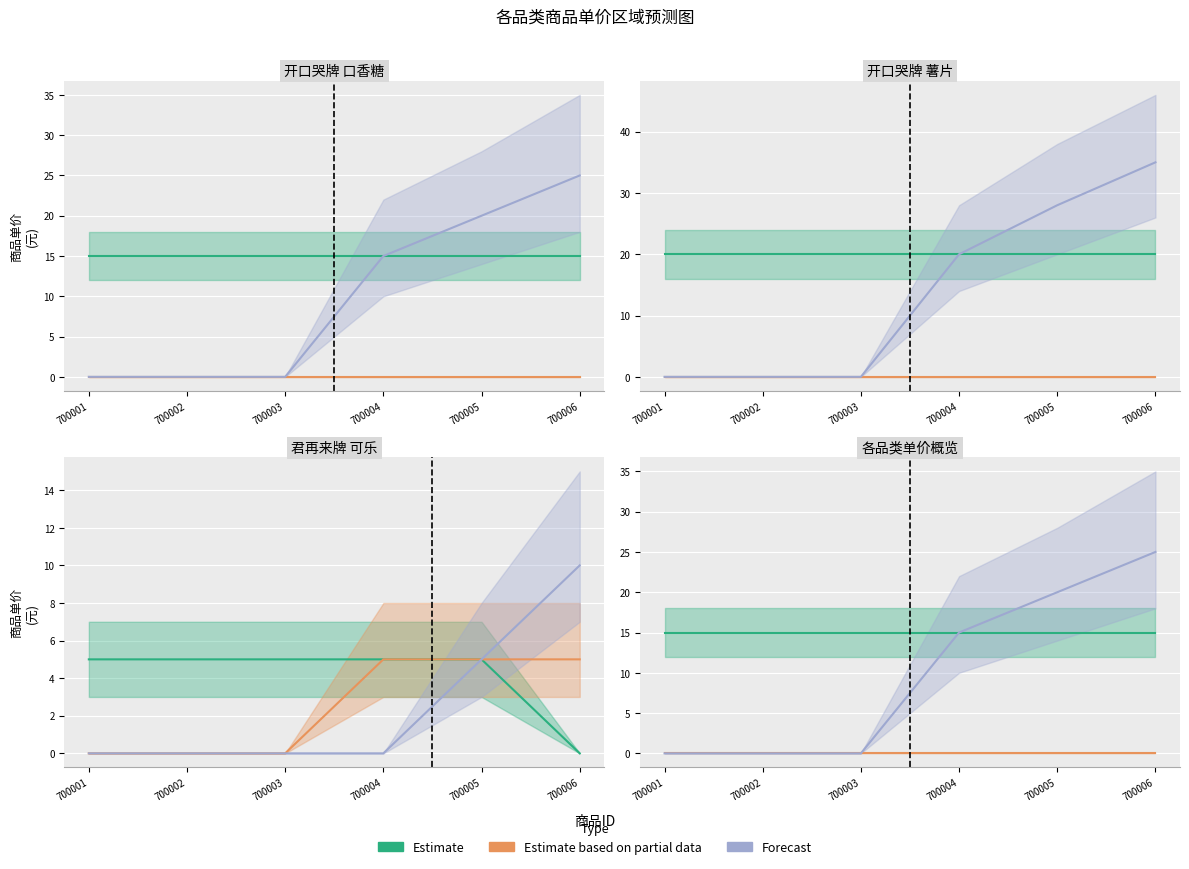

Rank the categories by Estimate based on partial data value from highest to lowest.

700001, 700002, 700003, 700004, 700005, 700006